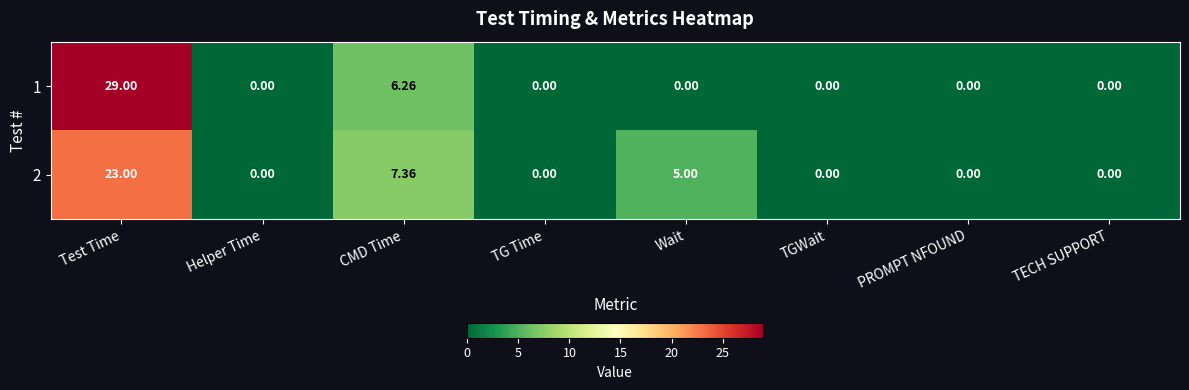

How many values in the 1 series exceed 0?

2